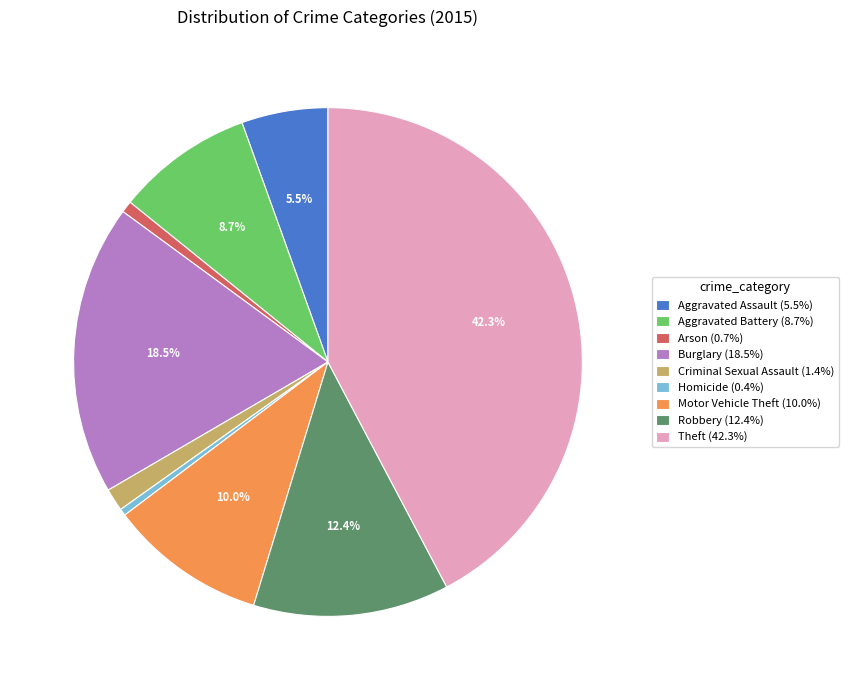

Between Burglary and Aggravated Battery, which is larger?

Burglary